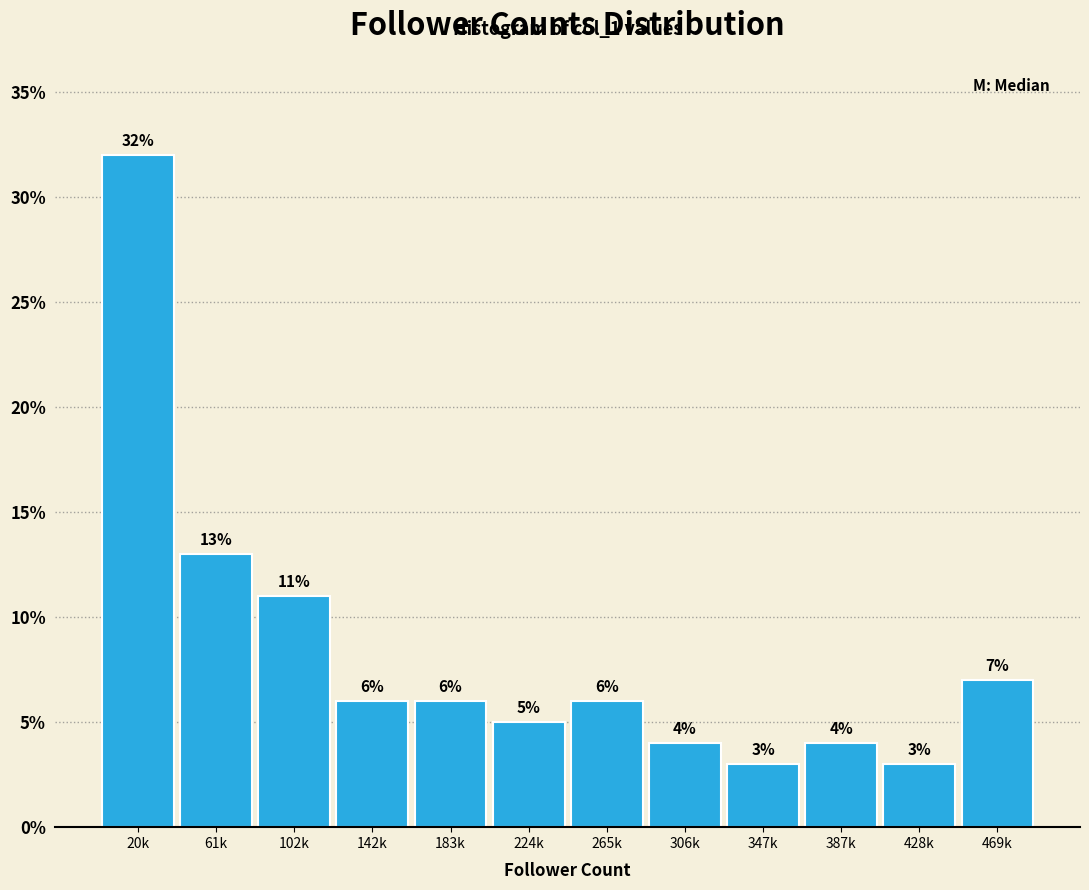

Reading left to right, transcribe all the data shown in this chart.

20k=32.0	61k=13.0	102k=11.0	142k=6.0	183k=6.0	224k=5.0	265k=6.0	306k=4.0	347k=3.0	387k=4.0	428k=3.0	469k=7.0